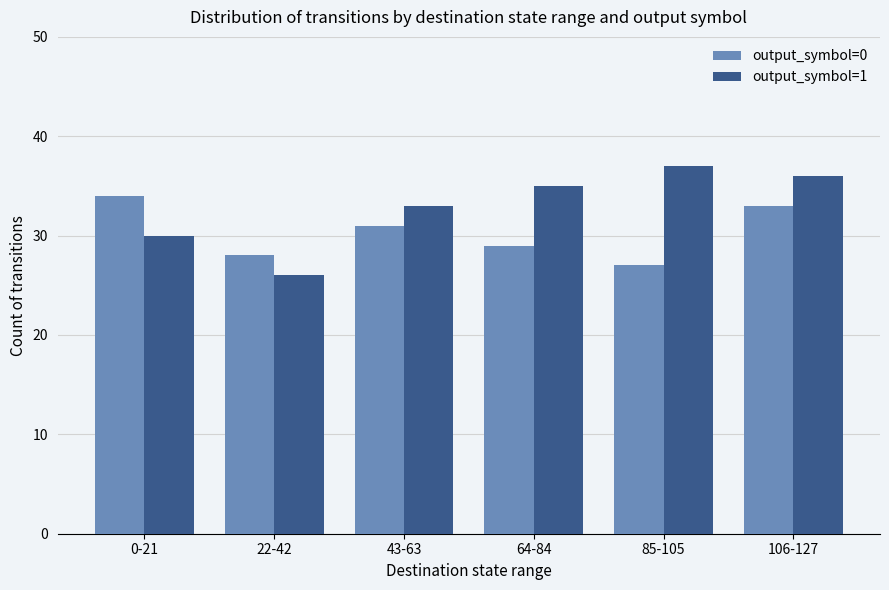

List the series in order of their overall mean, lowest first.

output_symbol=0, output_symbol=1